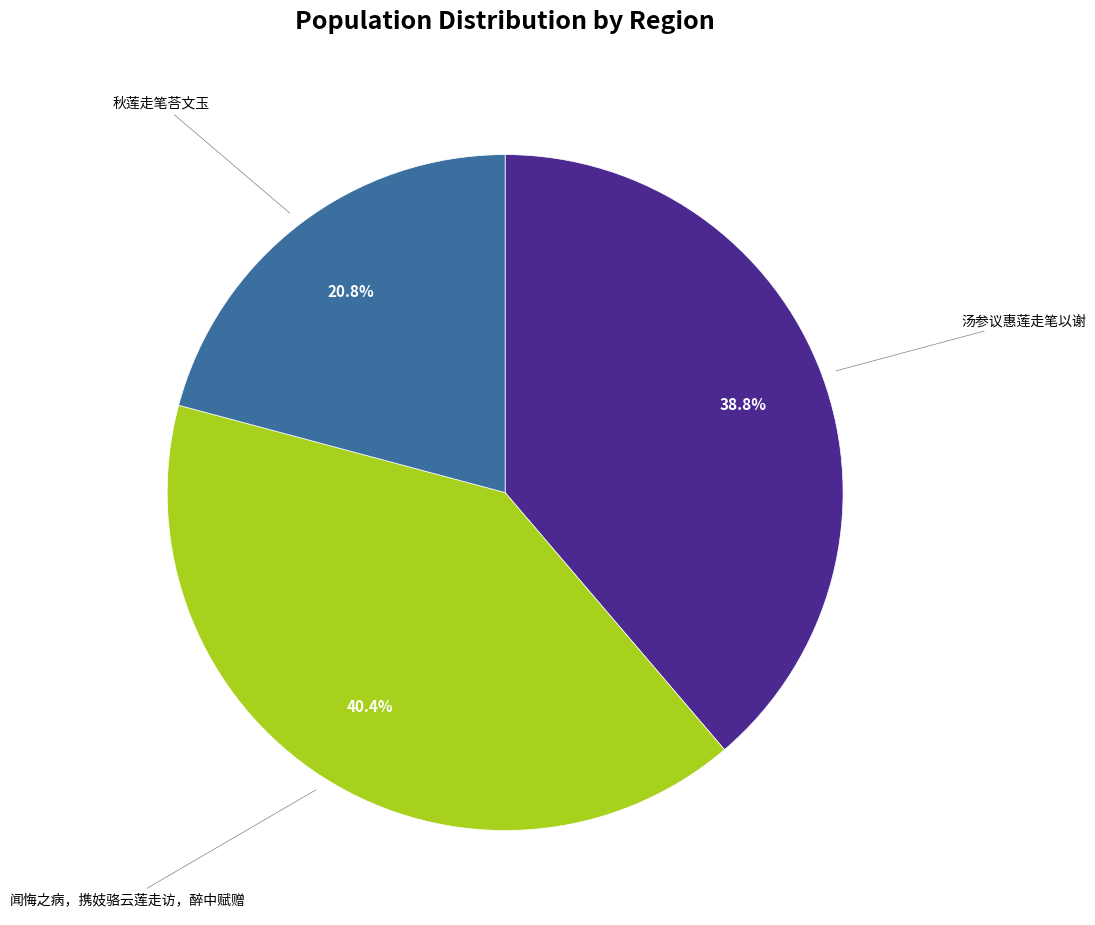

How many slices are in this pie chart?

3